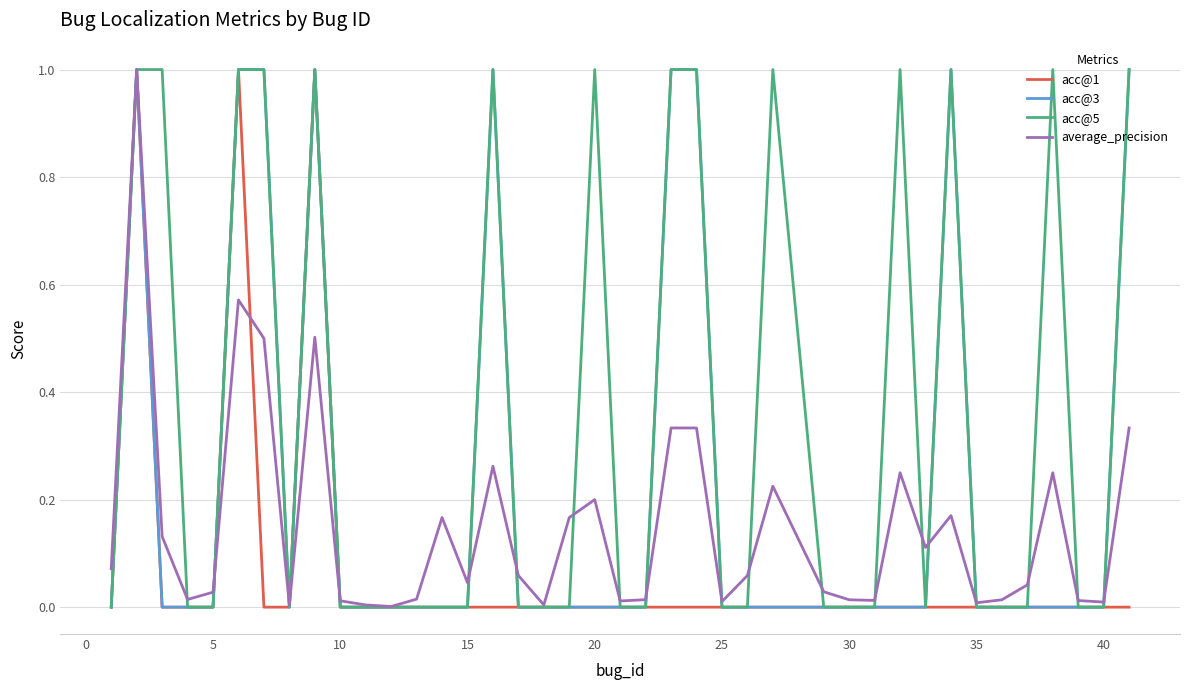

What is the difference between the maximum and minimum values in the acc@3 series?

1.0